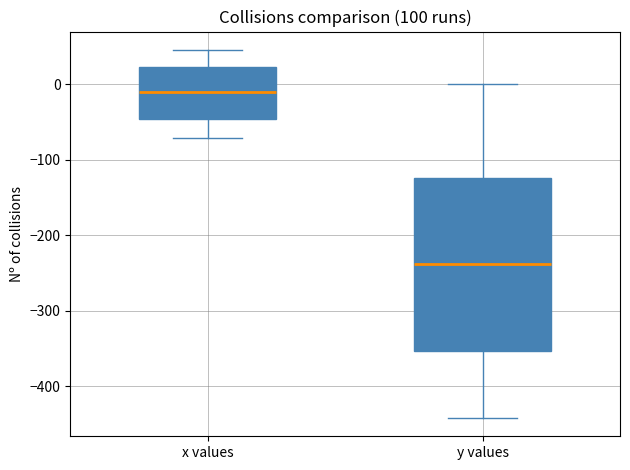

Reading left to right, read every box against the y-axis: the position of its median line, the range the box covers, and the ends of its whiskers. The values are not printed on the chart, so give them approximately, as read against the axis.

x values: median -10, box -50 to 20, whiskers -70 to 50
y values: median -240, box -350 to -120, whiskers -440 to 0